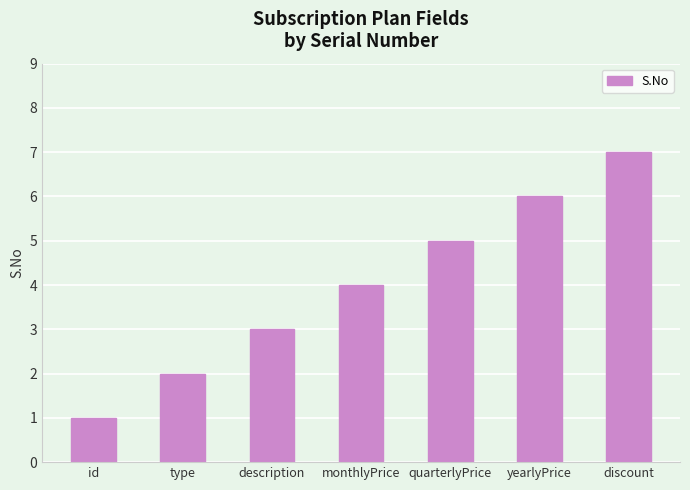

What position from the right is quarterlyPrice?

3